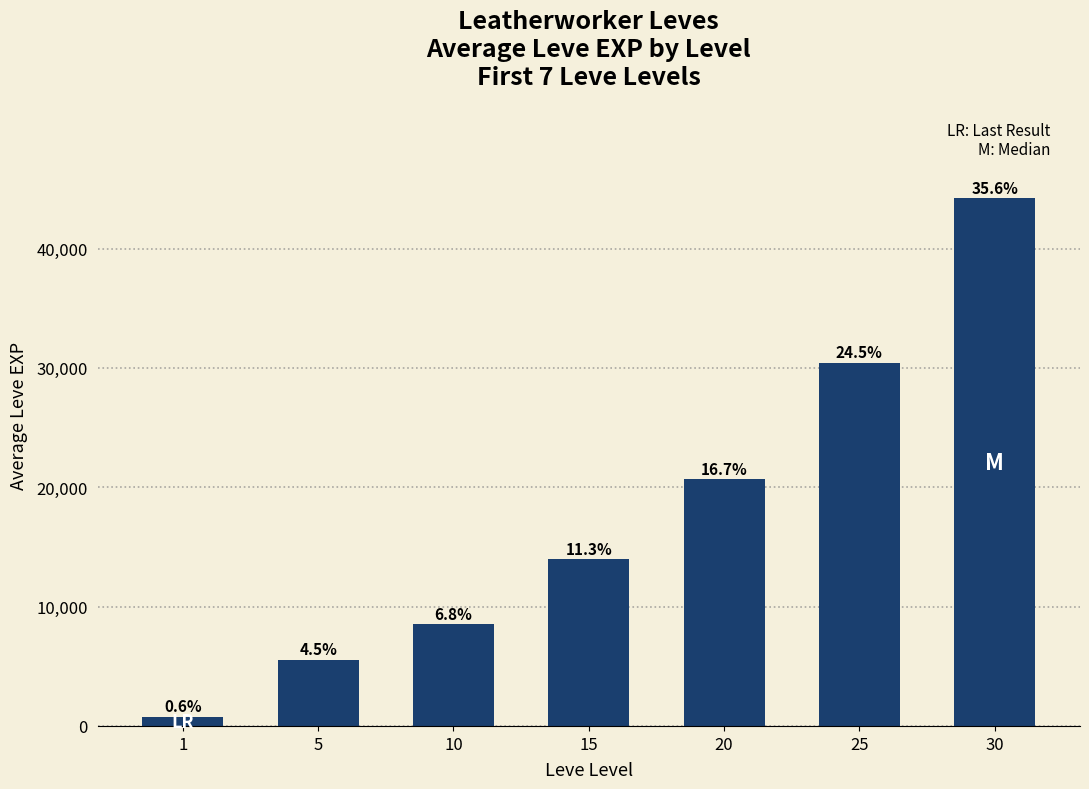

At which label is the value closest to 22497?

20